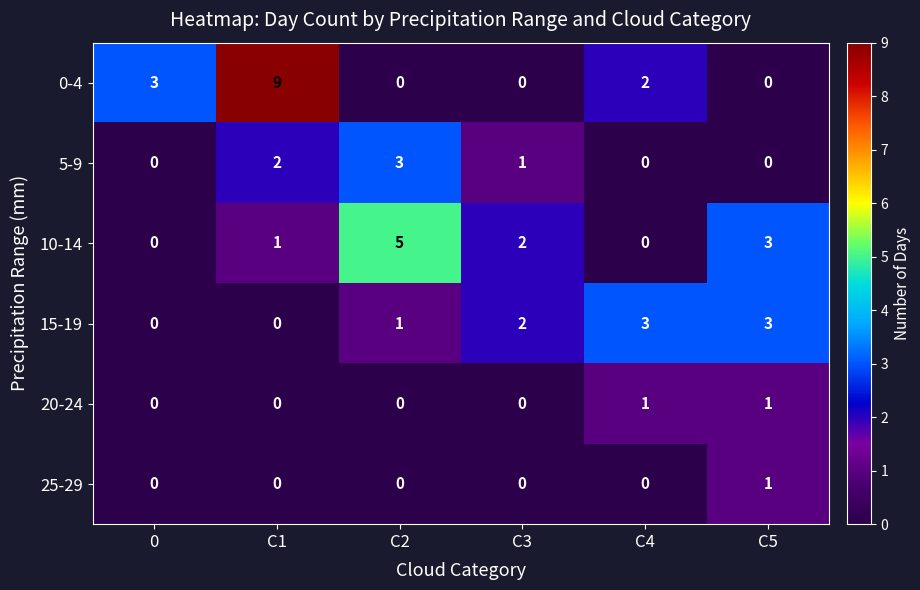

At which category does the chart reach its peak across all series?

C1